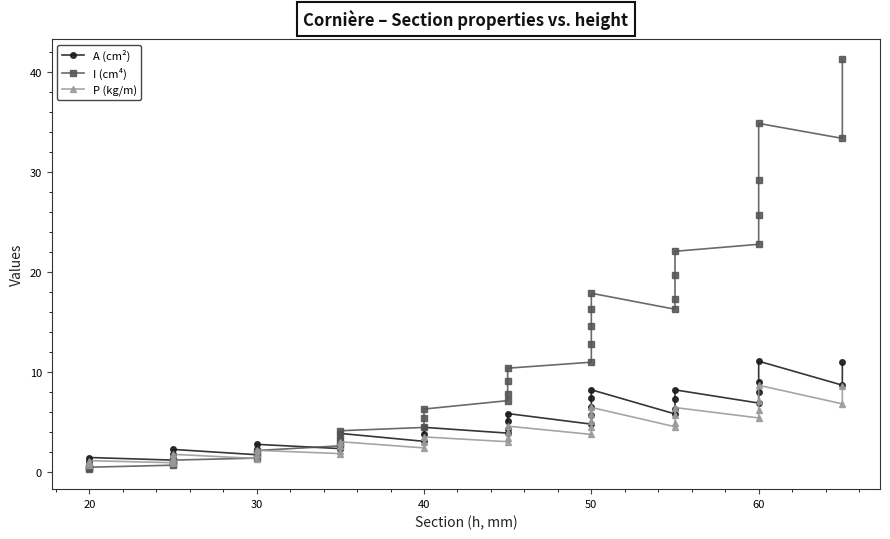

How many data points in I (cm⁴) are less than 7?

17